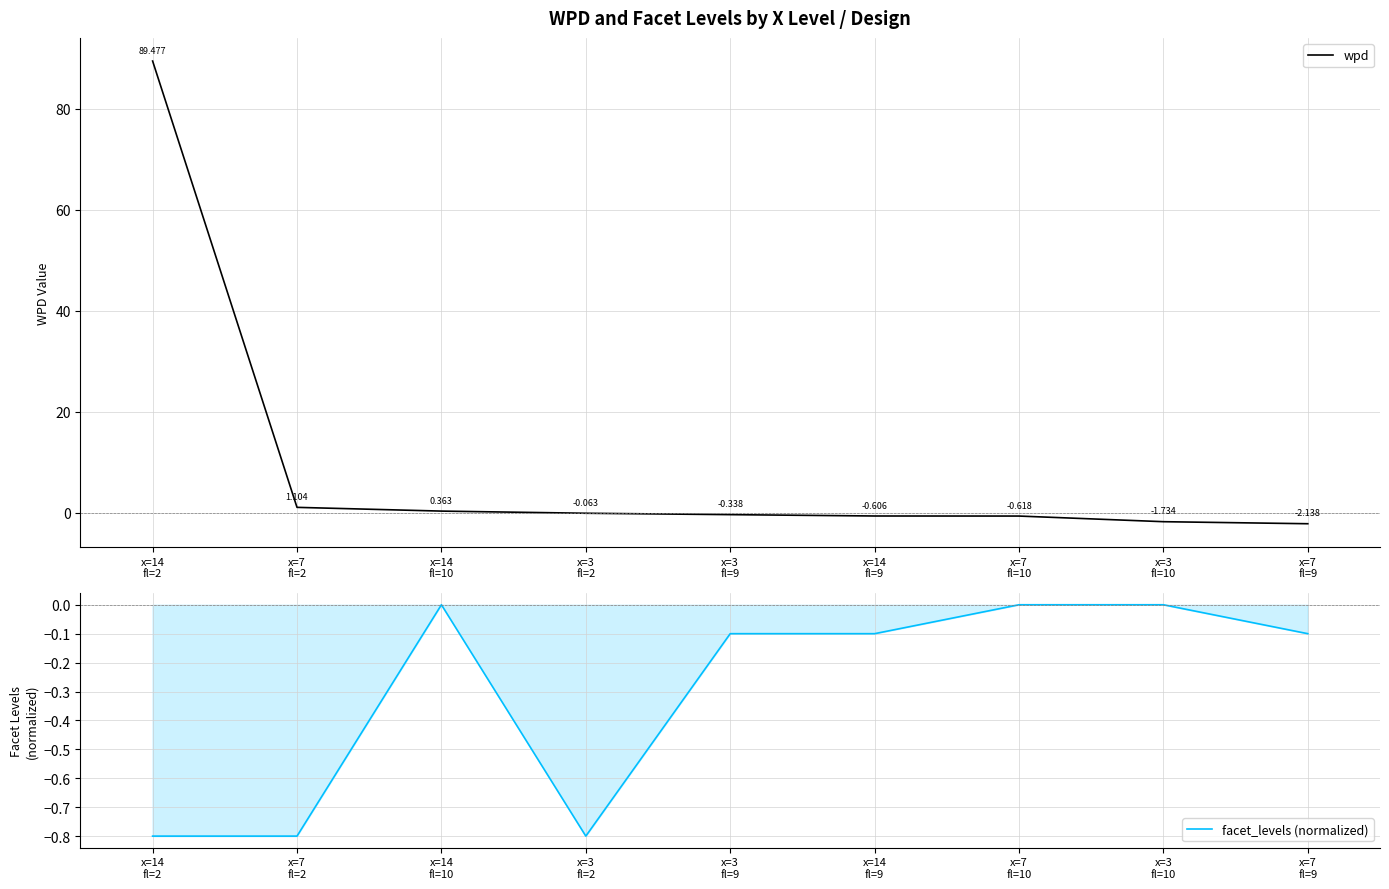

What is the sum of the wpd values at x=3
fl=9 and x=7
fl=9?

-2.5